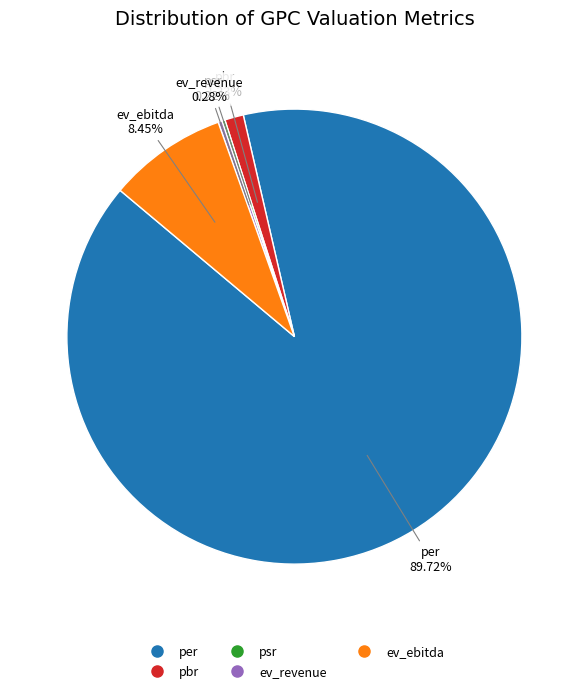

Is there any slice that represents more than half of the pie?

Yes